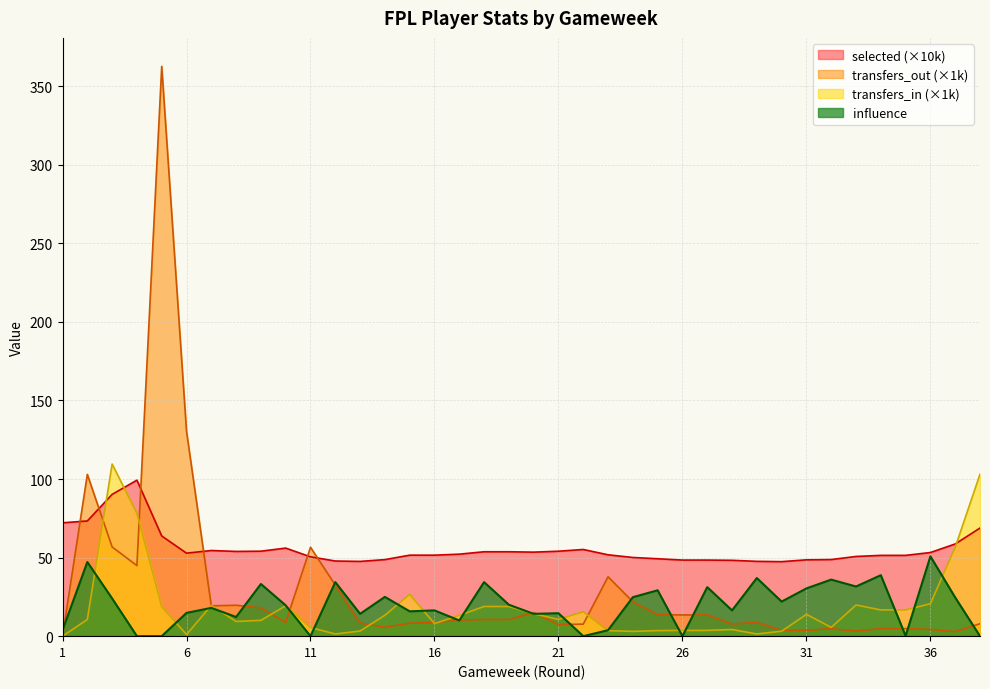

What is the difference between the second highest and minimum values in the transfers_in series?

103.1